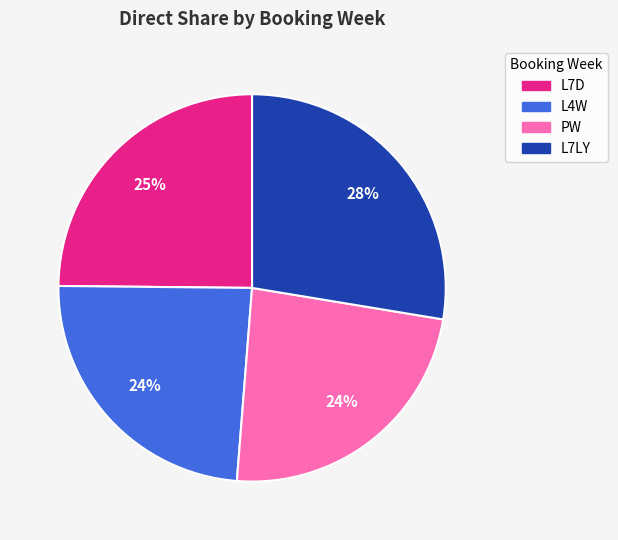

Does PW represent more than half of the total?

No